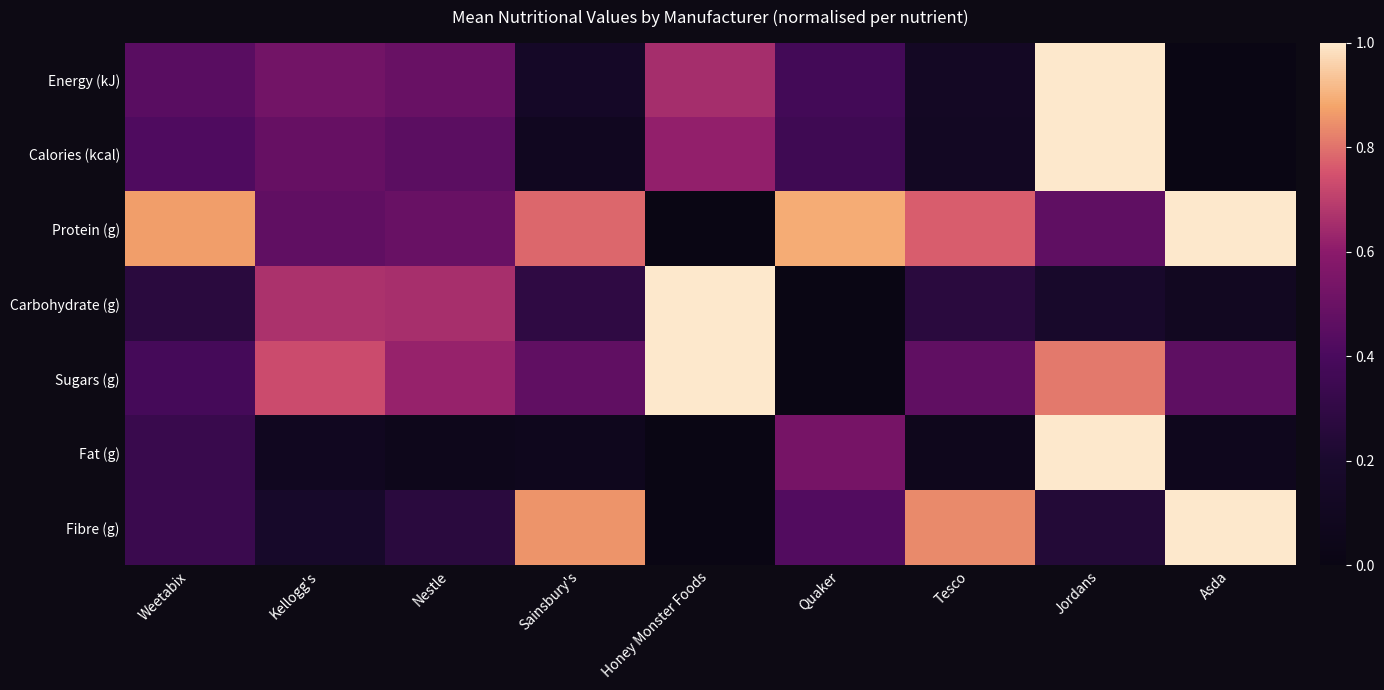

Reading left to right, what are all the values shown in this chart?

Energy (kJ): Weetabix=0.4	Kellogg's=0.5	Nestle=0.5	Sainsbury's=0.1	Honey Monster Foods=0.7	Quaker=0.4	Tesco=0.1	Jordans=1.0	Asda=0.0
Calories (kcal): Weetabix=0.4	Kellogg's=0.5	Nestle=0.5	Sainsbury's=0.1	Honey Monster Foods=0.6	Quaker=0.4	Tesco=0.1	Jordans=1.0	Asda=0.0
Protein (g): Weetabix=0.9	Kellogg's=0.5	Nestle=0.5	Sainsbury's=0.8	Honey Monster Foods=0.0	Quaker=0.9	Tesco=0.8	Jordans=0.5	Asda=1.0
Carbohydrate (g): Weetabix=0.3	Kellogg's=0.7	Nestle=0.7	Sainsbury's=0.3	Honey Monster Foods=1.0	Quaker=0.0	Tesco=0.3	Jordans=0.2	Asda=0.1
Sugars (g): Weetabix=0.4	Kellogg's=0.7	Nestle=0.6	Sainsbury's=0.5	Honey Monster Foods=1.0	Quaker=0.0	Tesco=0.5	Jordans=0.8	Asda=0.5
Fat (g): Weetabix=0.3	Kellogg's=0.1	Nestle=0.1	Sainsbury's=0.1	Honey Monster Foods=0.0	Quaker=0.5	Tesco=0.1	Jordans=1.0	Asda=0.1
Fibre (g): Weetabix=0.3	Kellogg's=0.2	Nestle=0.3	Sainsbury's=0.9	Honey Monster Foods=0.0	Quaker=0.4	Tesco=0.8	Jordans=0.2	Asda=1.0